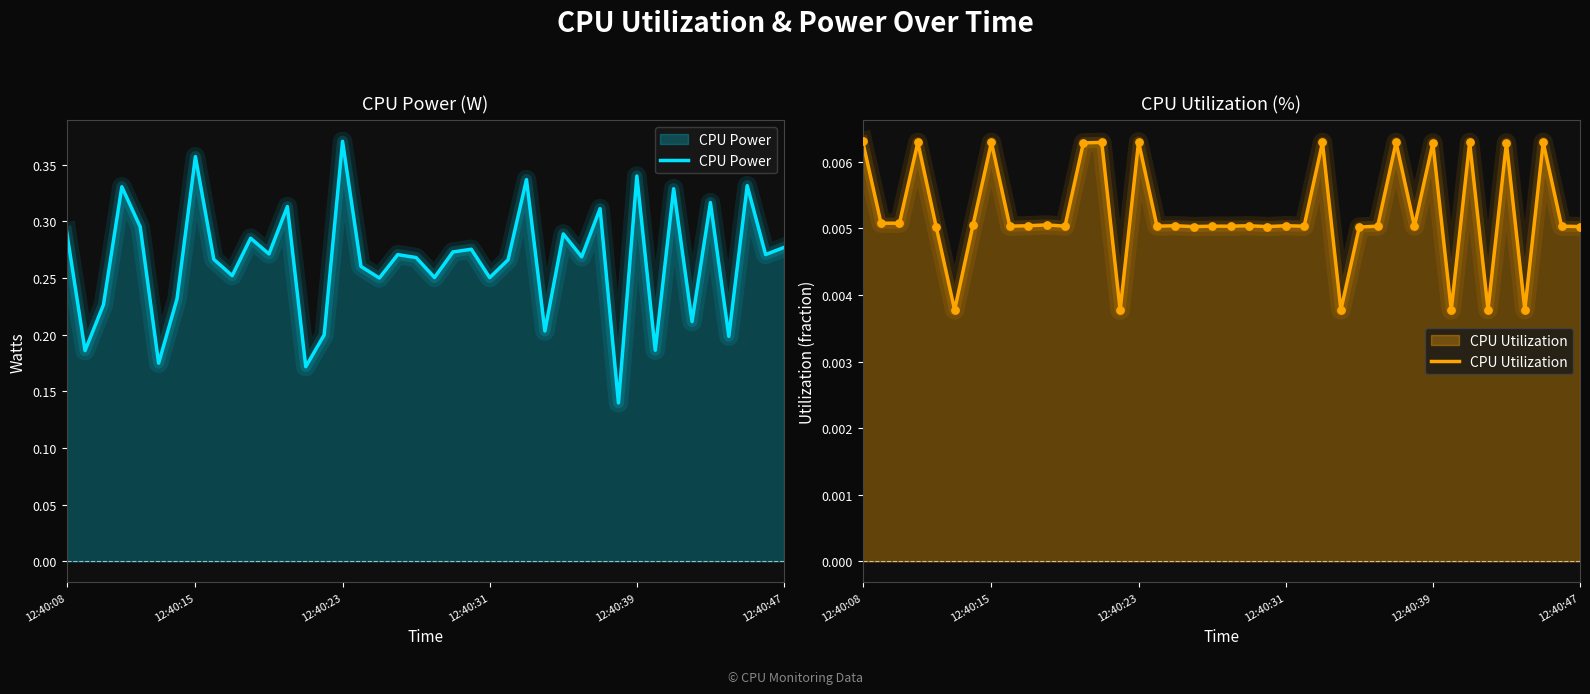

Is the value of CPU Power at 12:40:08 greater than the value of CPU Utilization at 36?

Yes